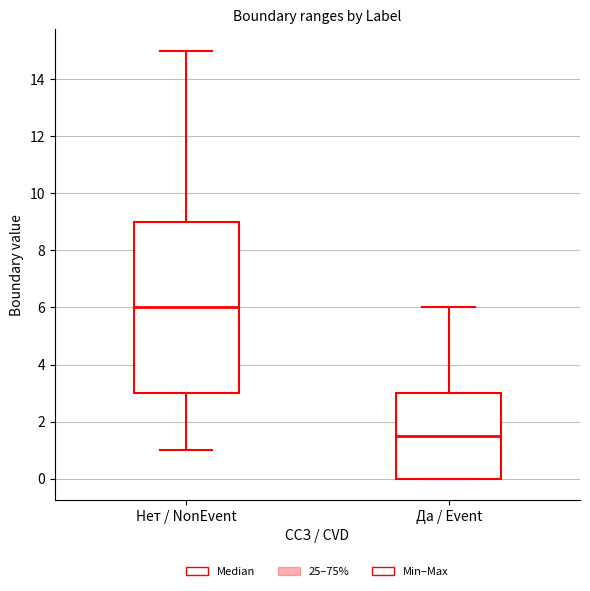

Reading left to right, read every box against the y-axis: the position of its median line, the range the box covers, and the ends of its whiskers. The values are not printed on the chart, so give them approximately, as read against the axis.

Нет / NonEvent: median 6.0, box 3.0 to 9.0, whiskers 1.0 to 15.0
Да / Event: median 1.6, box 0.0 to 3.0, whiskers 0.0 to 6.0